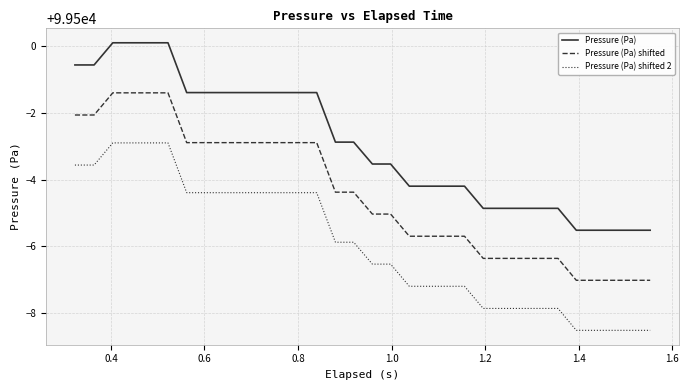

Which series has the largest total across all categories?

Pressure (Pa)